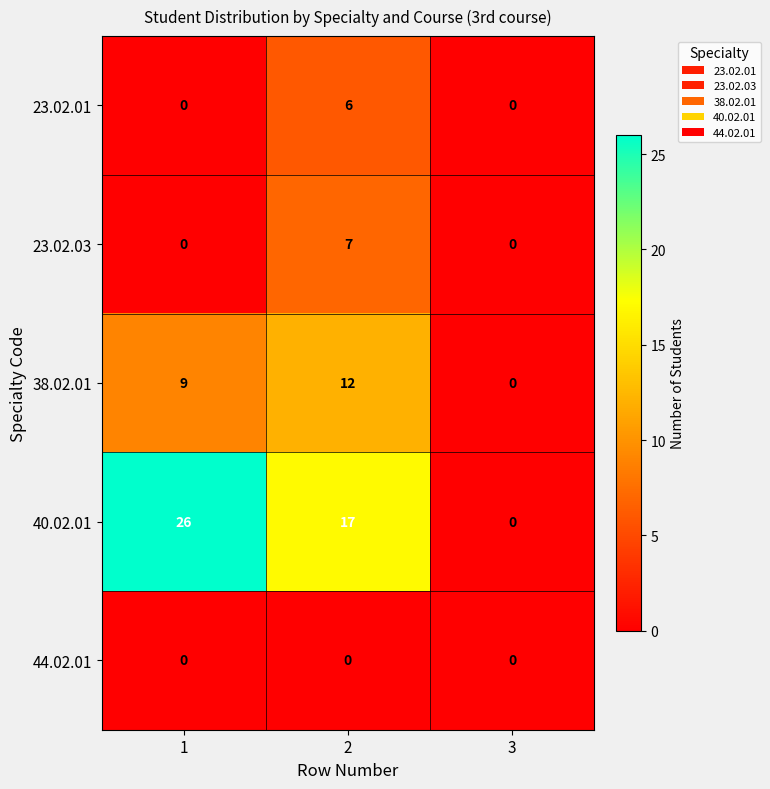

Reading left to right, transcribe all the data shown in this chart.

23.02.01: 1=0	2=6	3=0
23.02.03: 1=0	2=7	3=0
38.02.01: 1=9	2=12	3=0
40.02.01: 1=26	2=17	3=0
44.02.01: 1=0	2=0	3=0